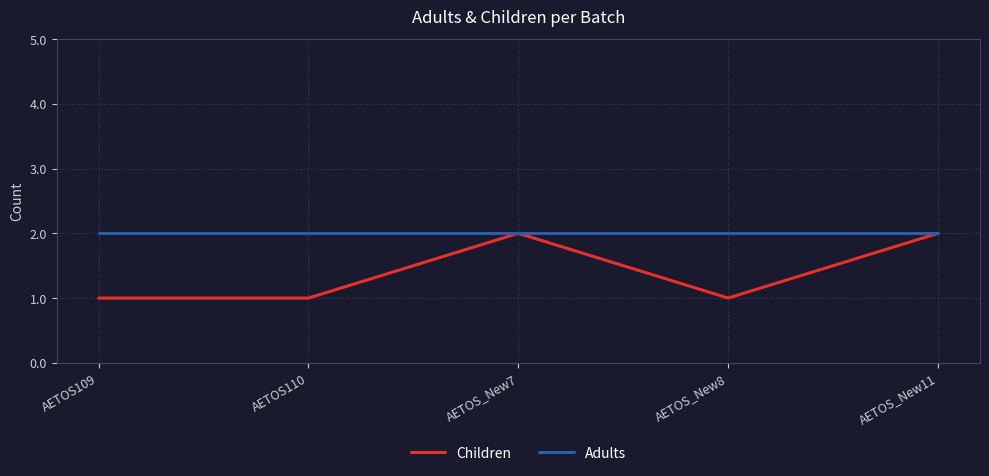

What position from the left is AETOS_New8?

4